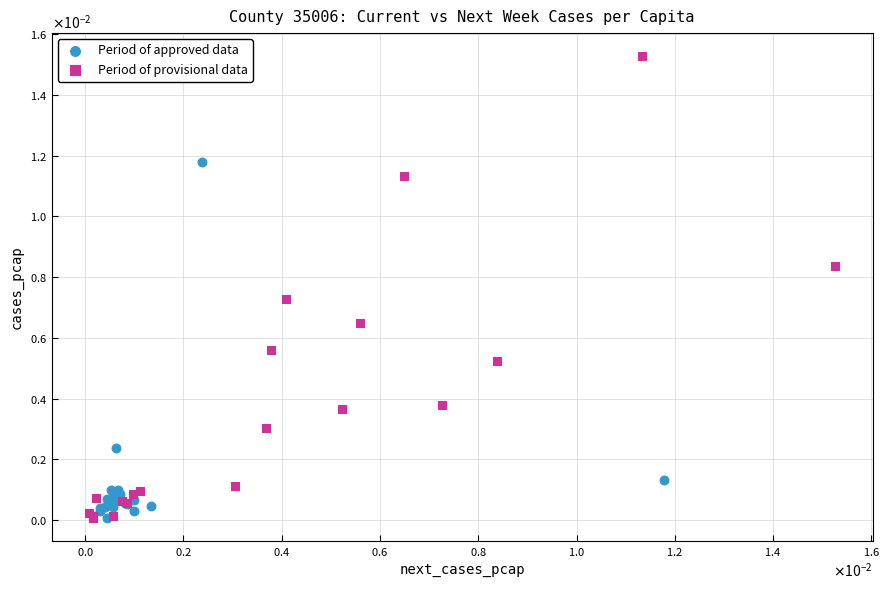

Which series has the largest Y range (max minus min)?

Period of provisional data